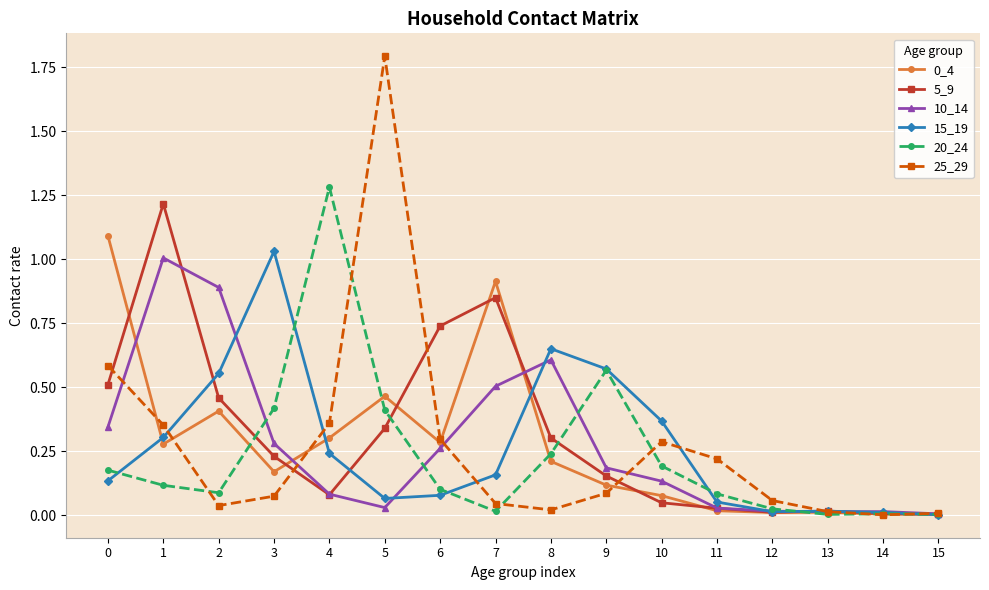

At which category does the chart reach its peak across all series?

5